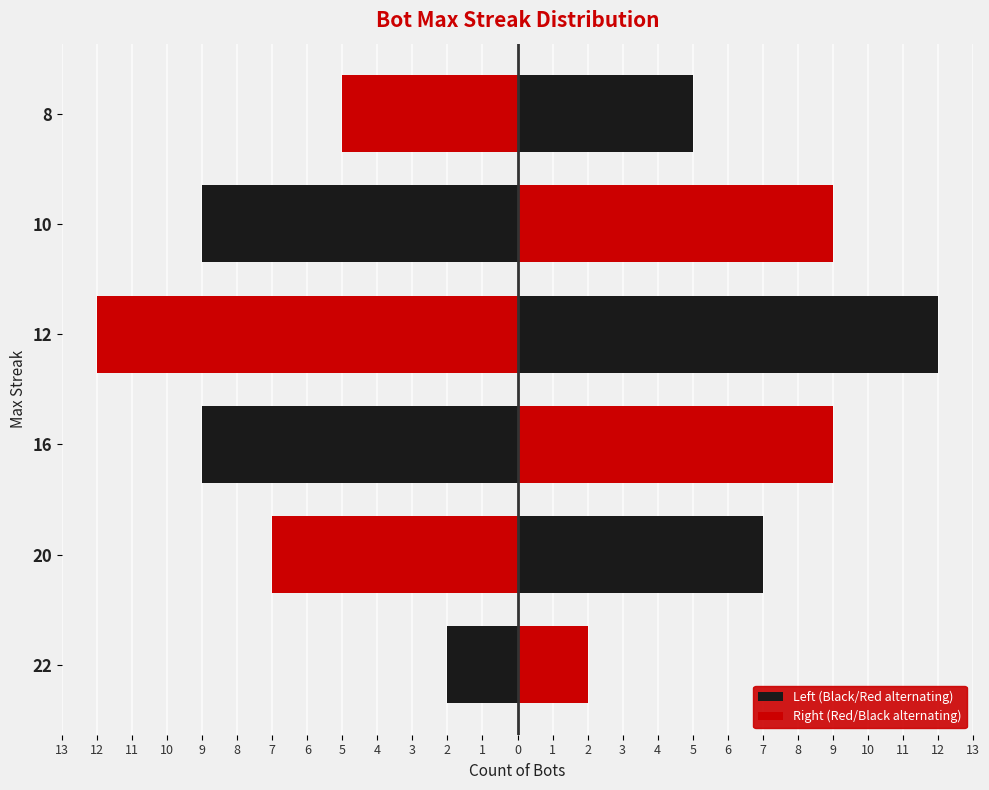

Reading left to right, extract all data points from this chart.

Left (Black/Red alternating): -2	-7	-9	-12	-9	-5
Right (Red/Black alternating): 2	7	9	12	9	5